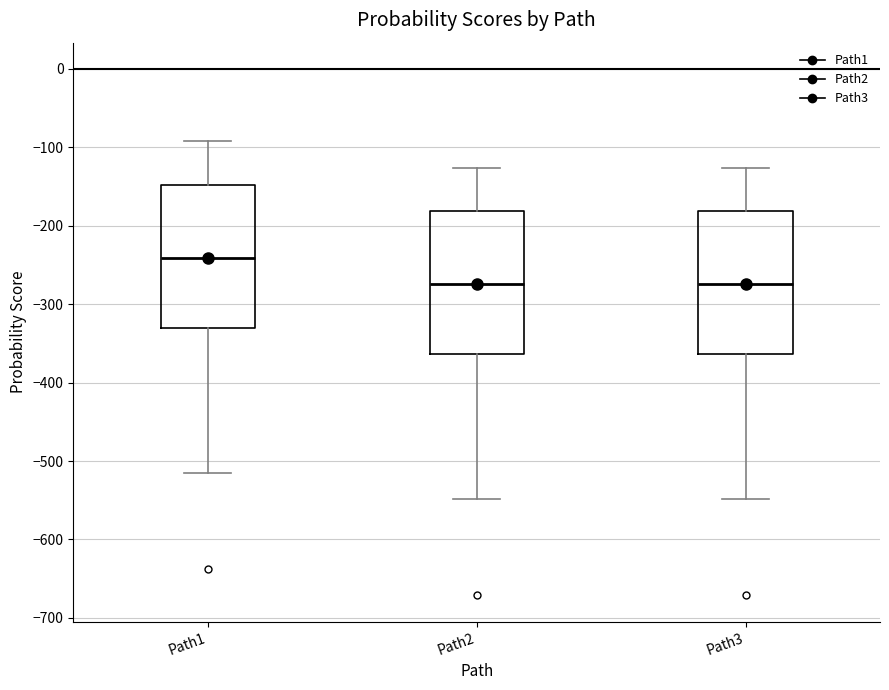

Where is the lower edge of the box for Path3 on the y-axis? The values are not printed on the chart, so give them approximately, as read against the axis.

-360